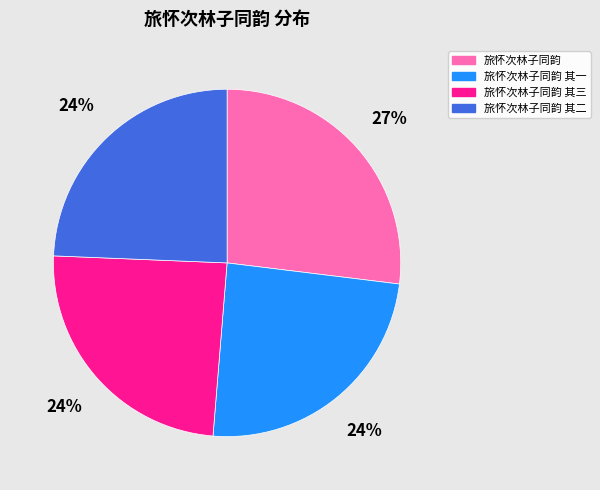

To the nearest percent, what percentage of the pie is 旅怀次林子同韵 其三?

24%